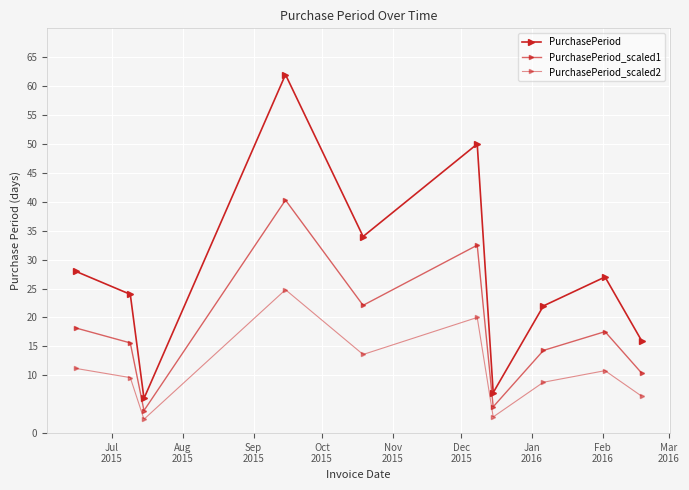

Count the number of data series in this chart.

3